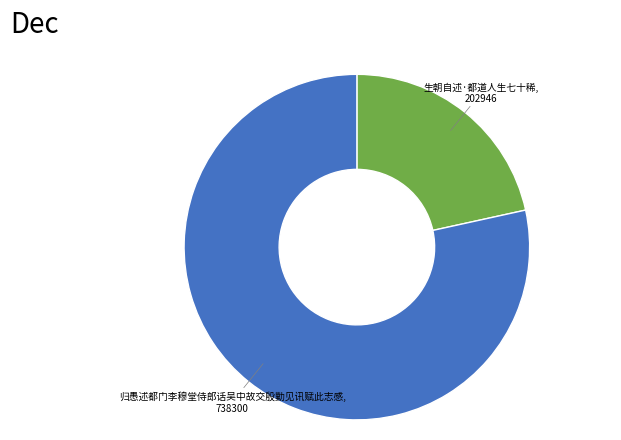

Is there a majority slice in this chart?

Yes